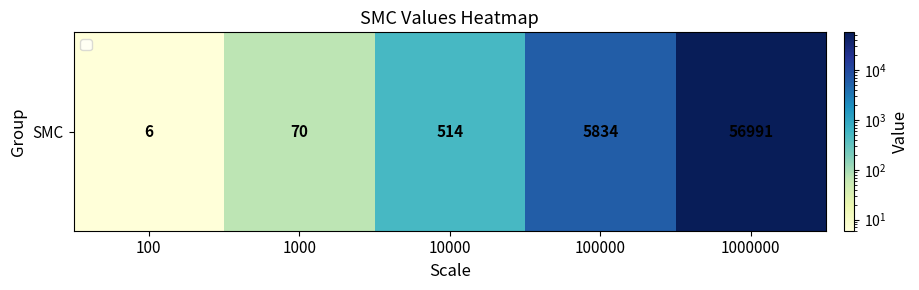

Where does the data first go above 514?

100000